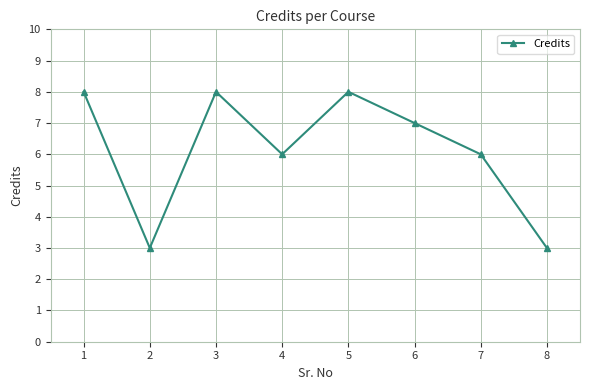

At which category does the data reach its first local peak?

3